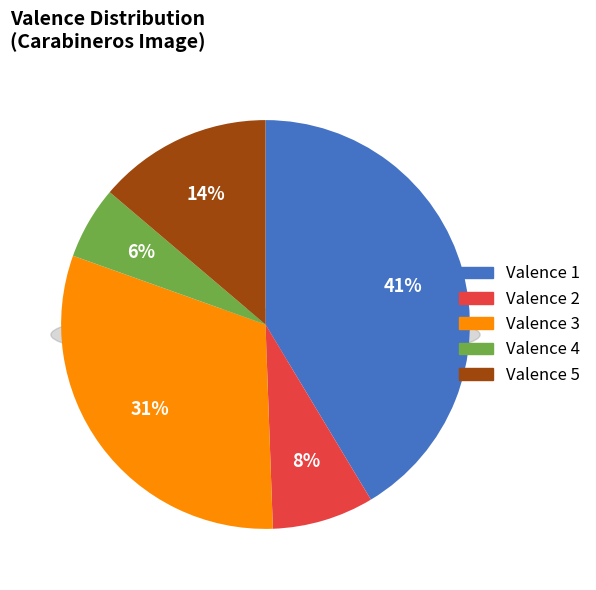

What portion of the pie excludes 5?

86.2%